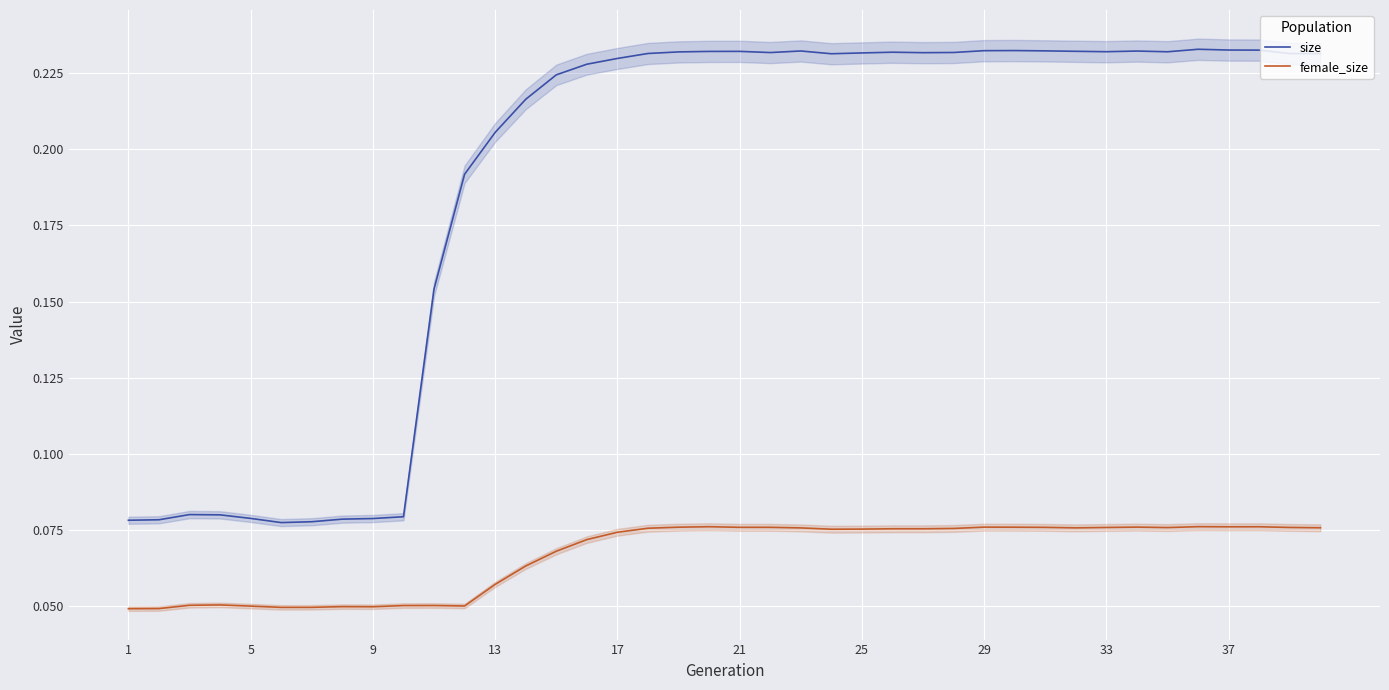

True or false: female_size and size cross at least once.

False